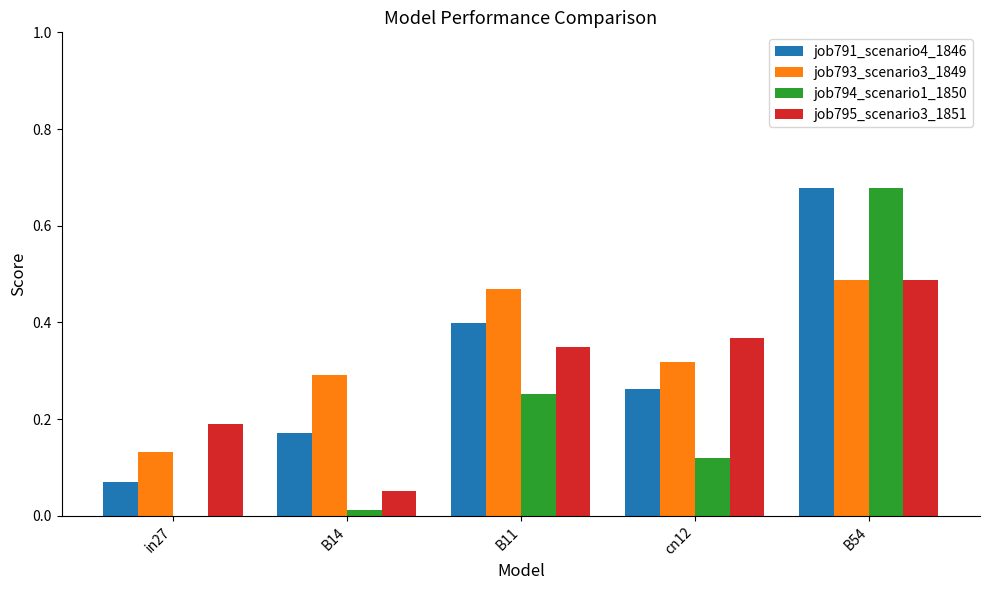

Does the chart contain stacked bars?

No